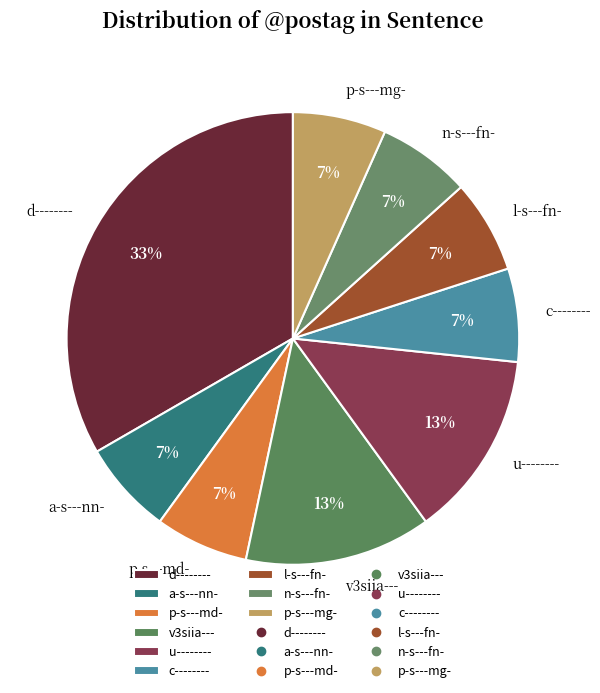

Which slice is the largest?

d--------